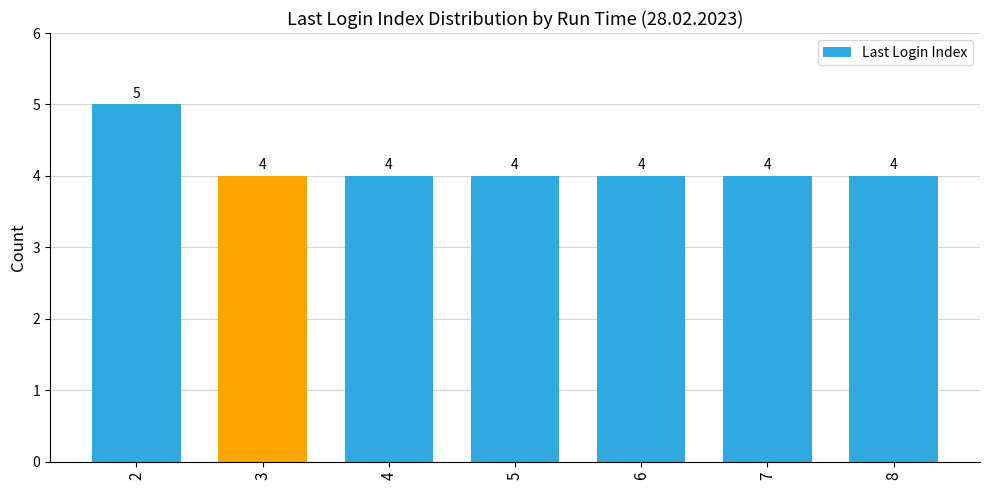

What is the sum of the values at 3 and 6?

8